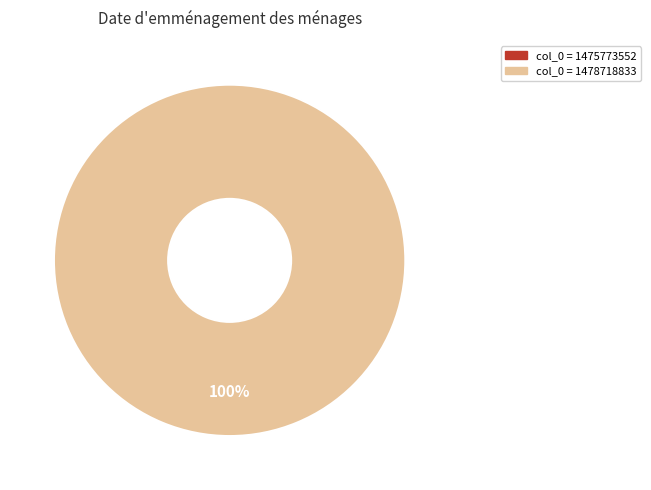

The 1478718833 slice represents 100% of the pie. True or false?

True